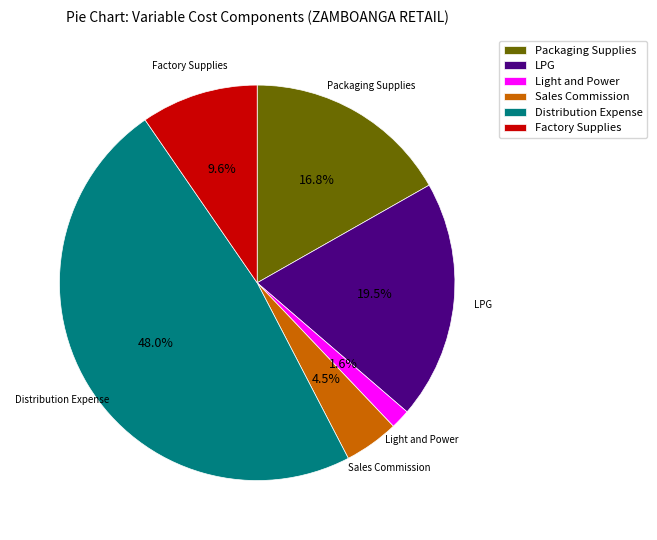

What is the ratio of the value at Factory Supplies to the value at Sales Commission?

2.1